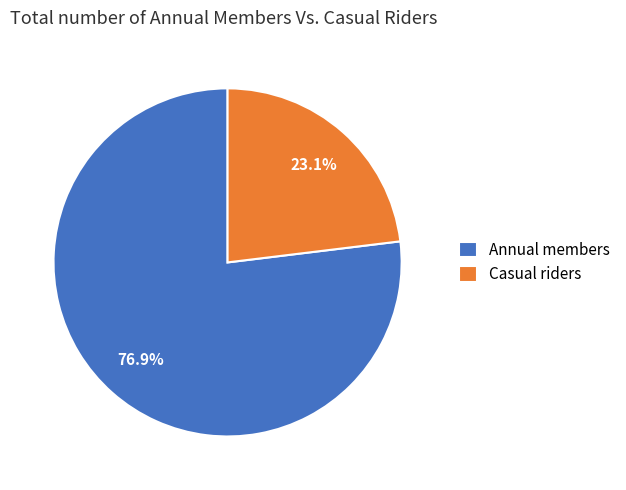

To the nearest percent, what is the difference between the Annual members and Casual riders slice percentages?

54%